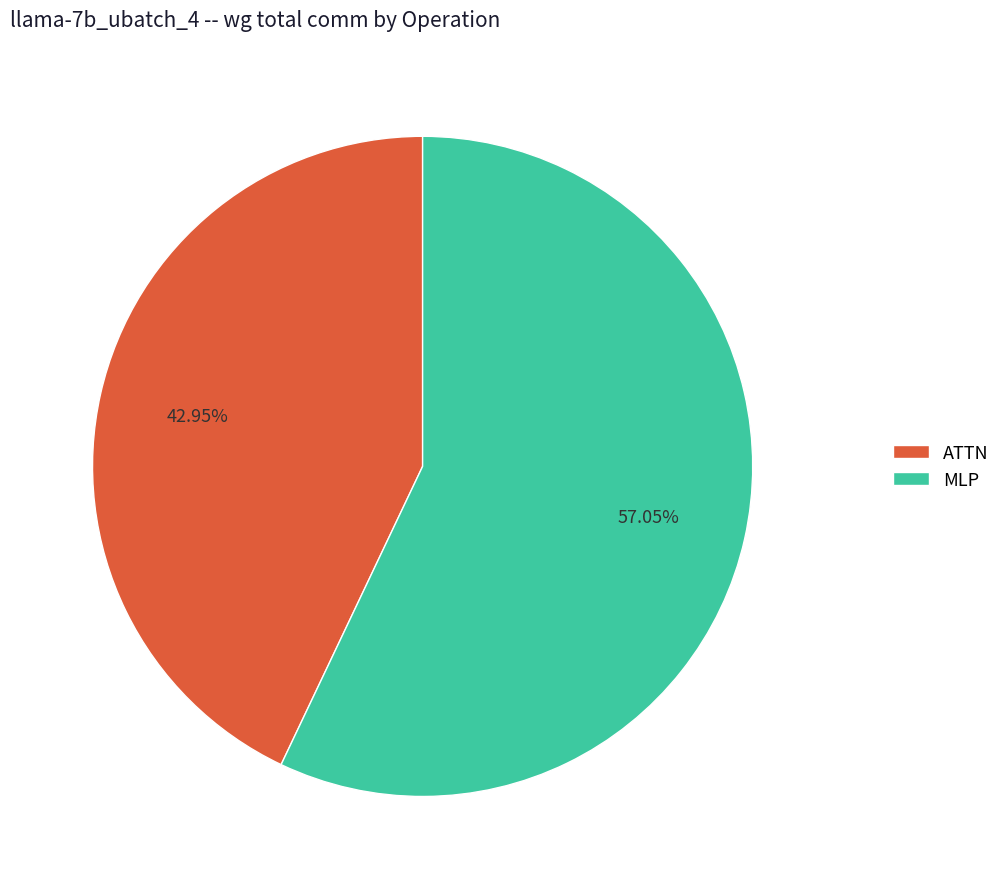

Which category has the smallest portion of the pie?

ATTN